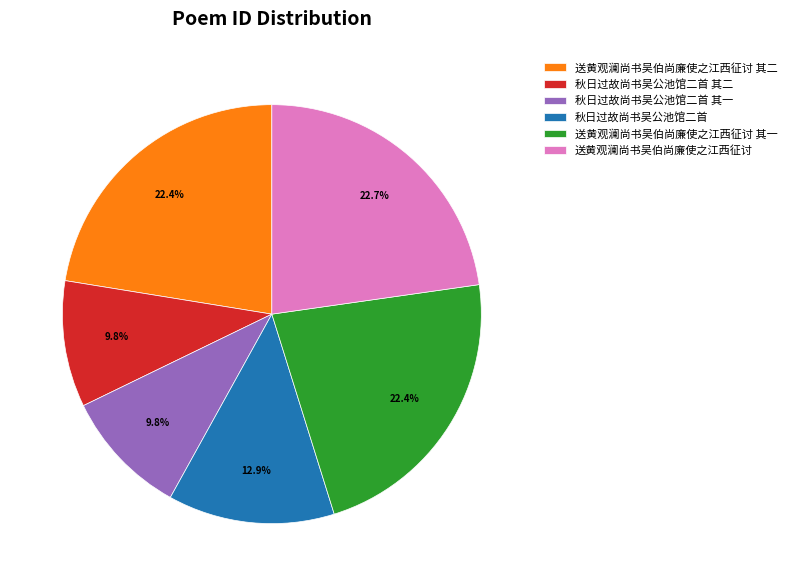

How many segments does this pie chart have?

6